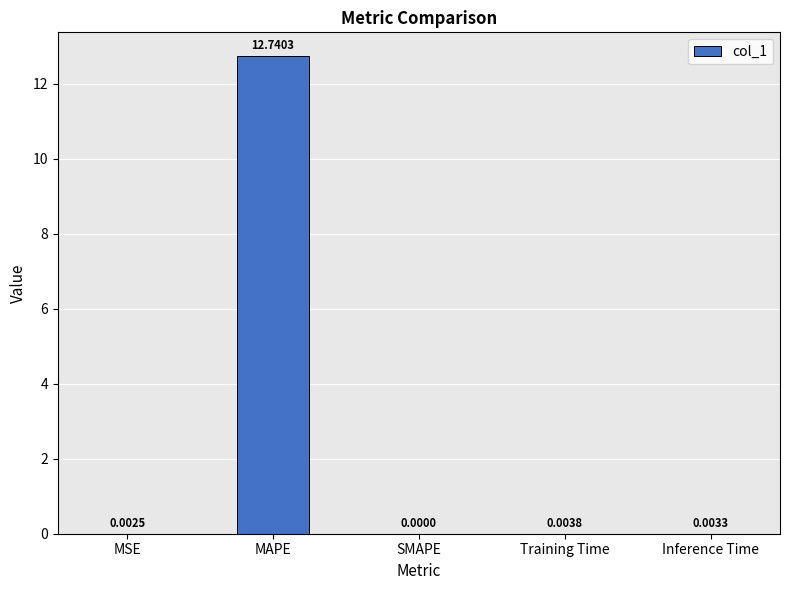

Which has a higher value, Training Time or SMAPE?

Training Time